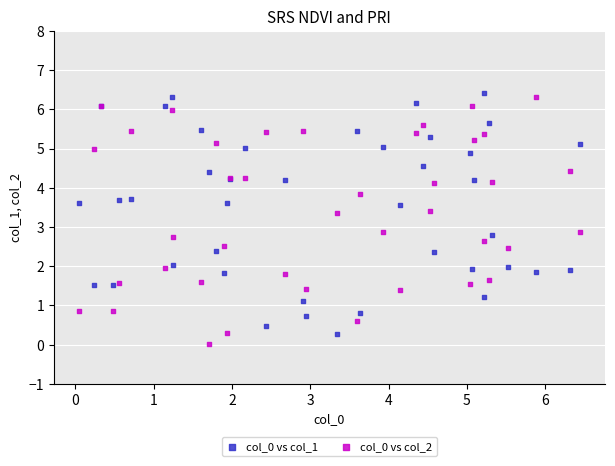

What is the X range (max minus min) for the scatter plot?

6.4